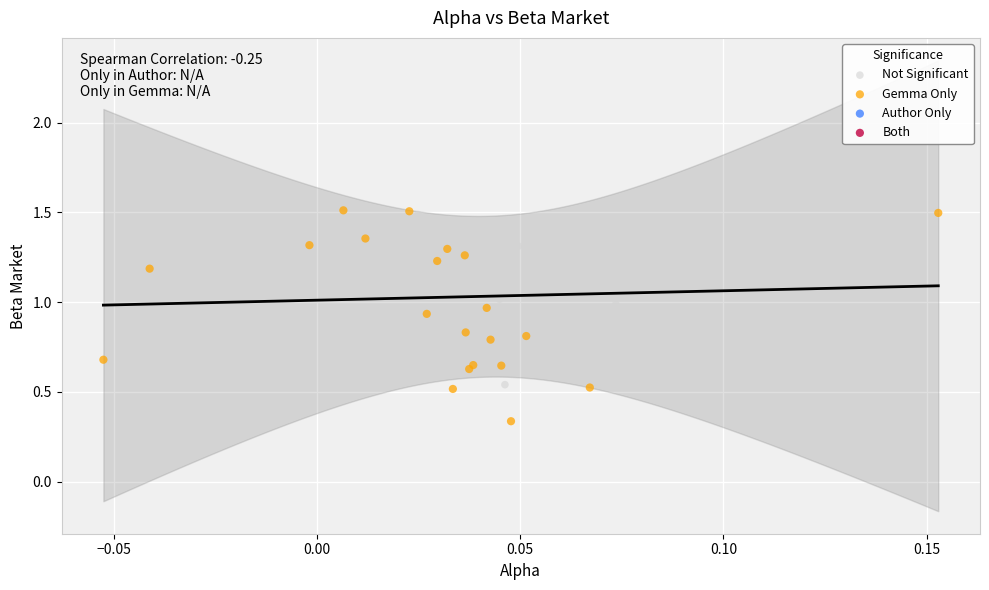

Which series contains the highest Y value?

Not Significant